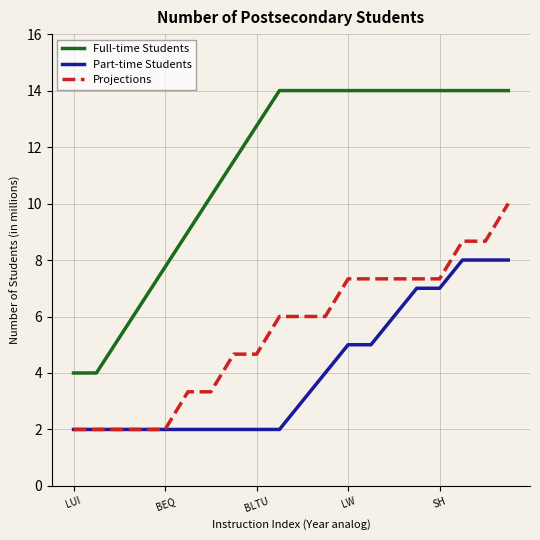

Rank the series by their average value, from highest to lowest.

Full-time Students, Projections, Part-time Students